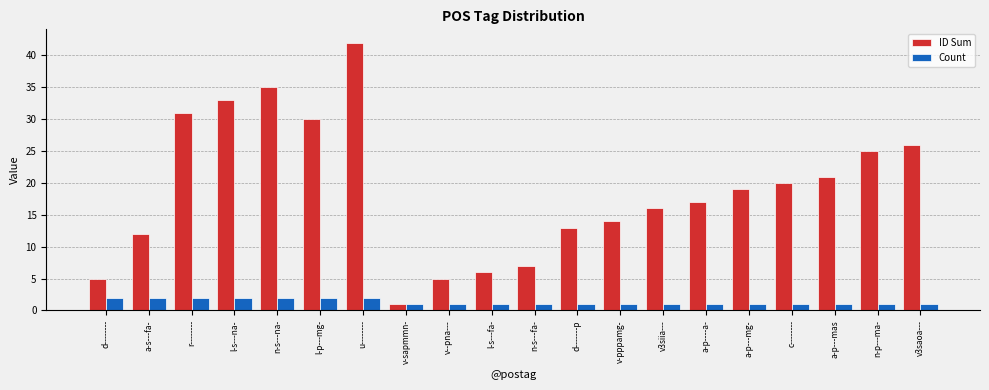

What is the difference between the maximum and minimum values in the ID Sum series?

41